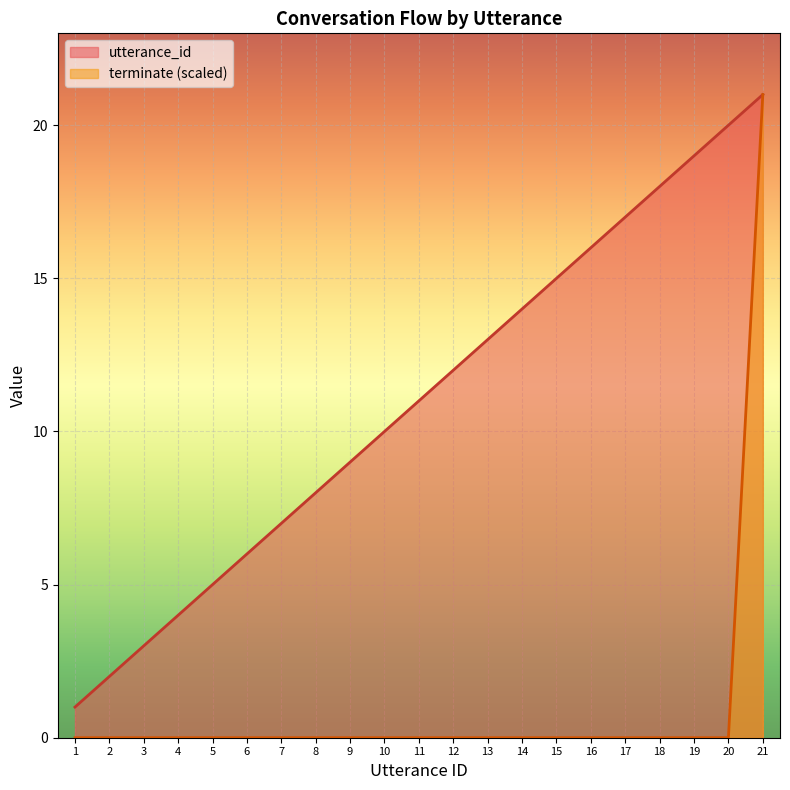

Which label corresponds to the smallest value in the chart?

1